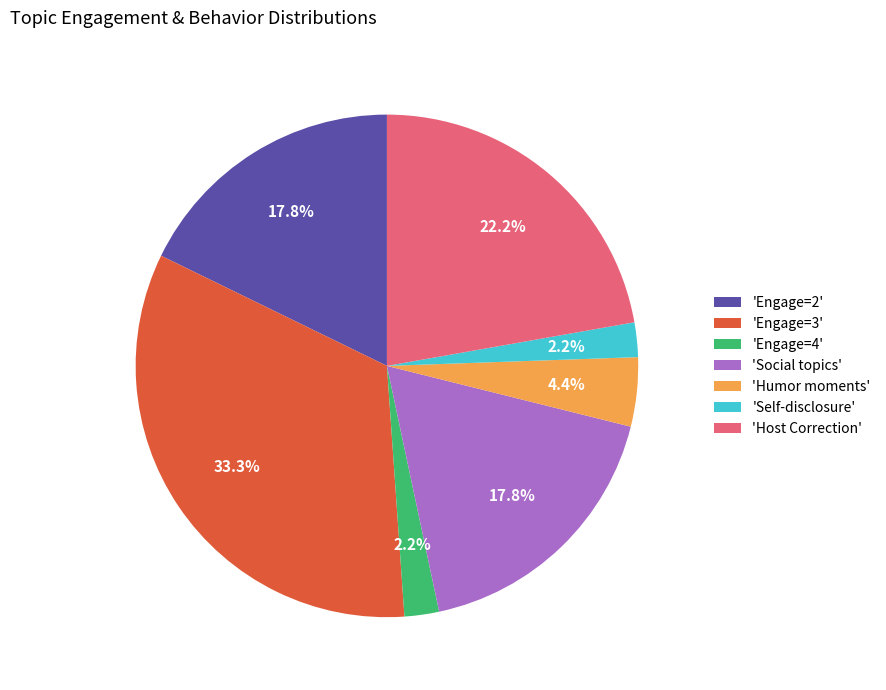

How much of the chart is everything except 'Engage=2'?

82.2%